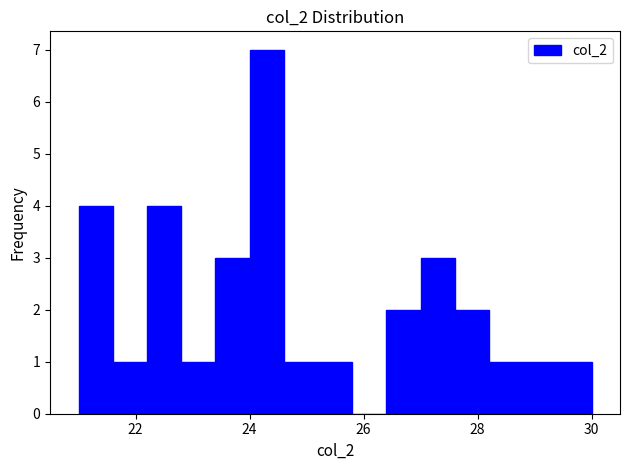

Read against the x-axis, roughly where is the centre of the tallest bar?

24.4